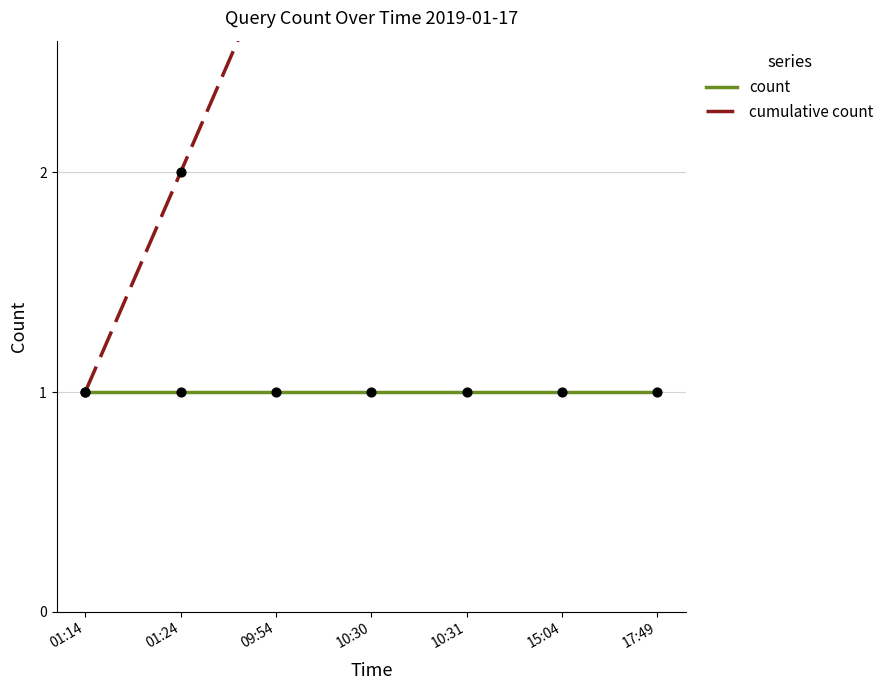

Which series contains the lowest Y value?

count